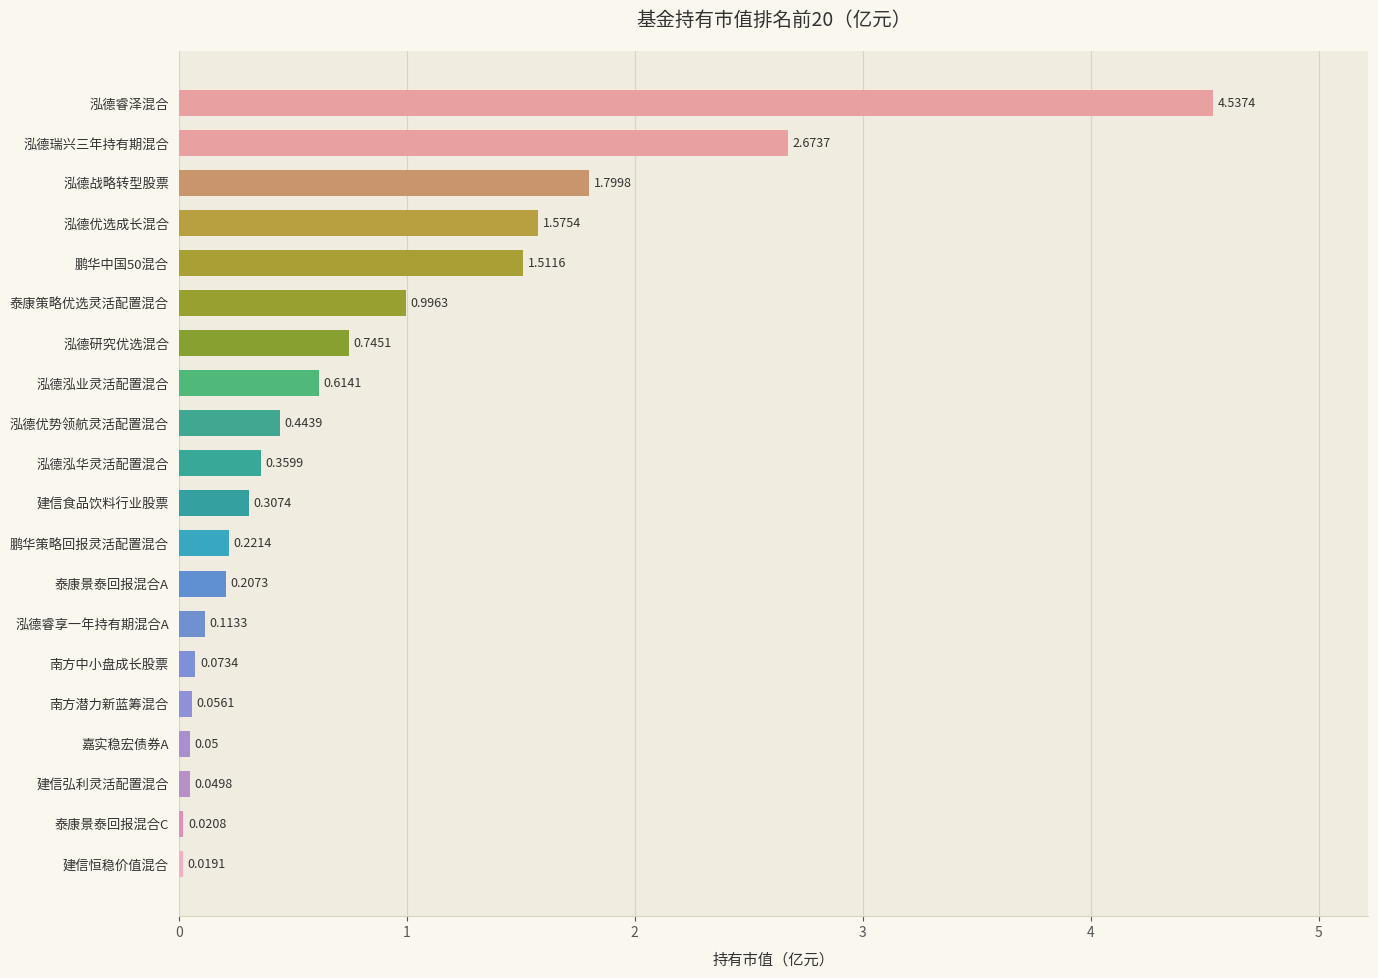

Count the number of data series in this chart.

1